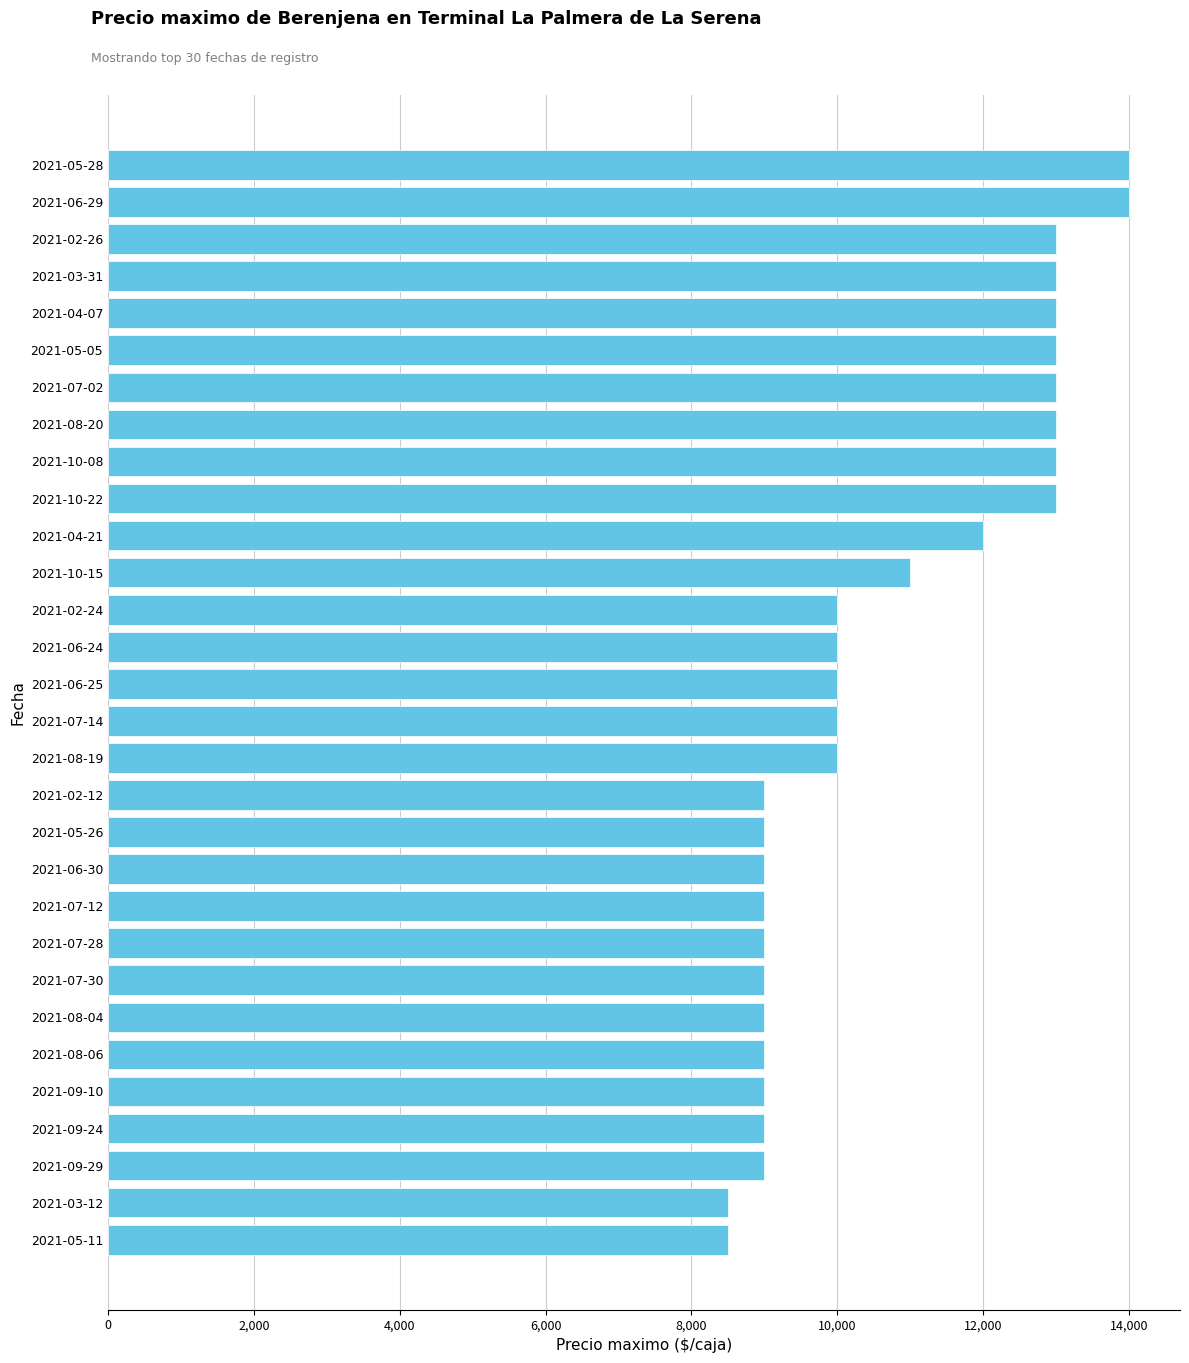

Approximately how many times larger is the value at 2021-09-29 compared to 2021-08-19?

0.9